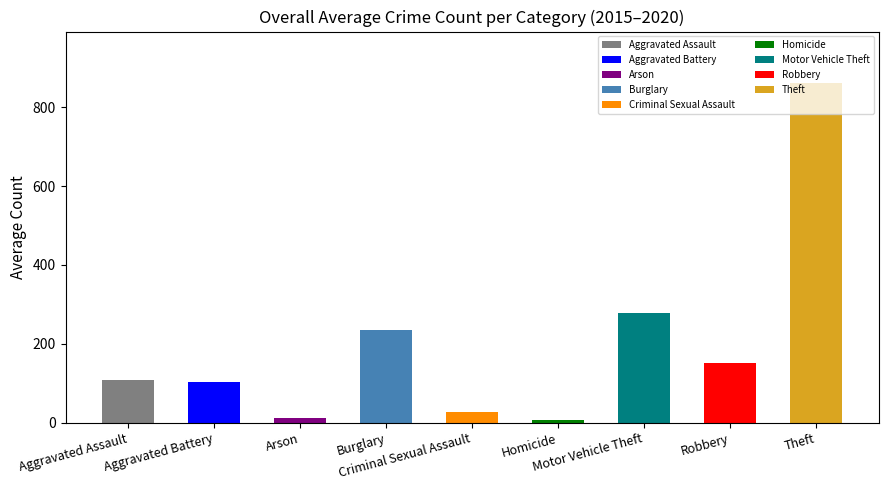

What is the label of the 4th bar from the left?

Burglary